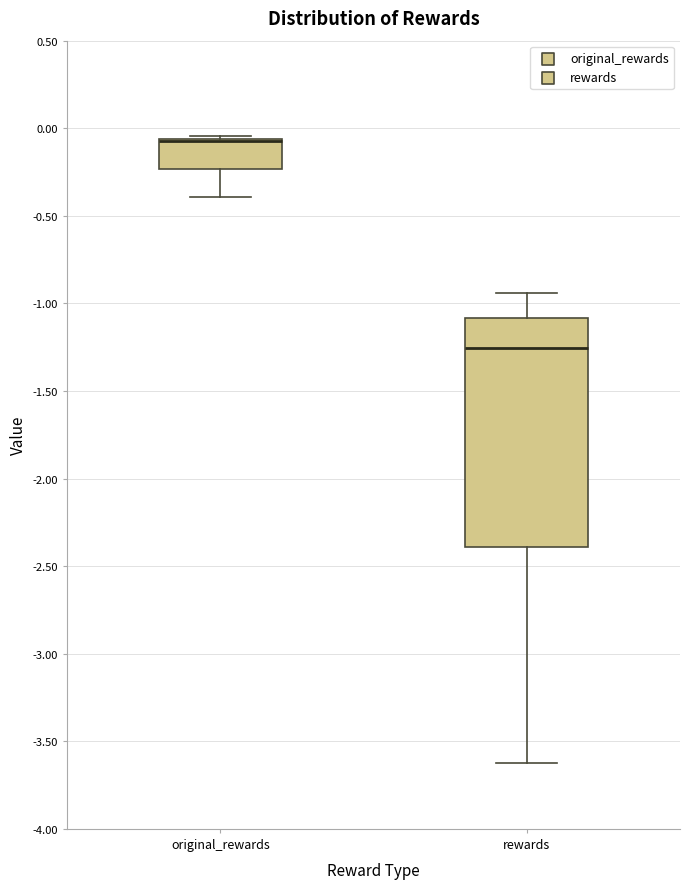

Where is the upper edge of the box for rewards on the y-axis? The values are not printed on the chart, so give them approximately, as read against the axis.

-1.10